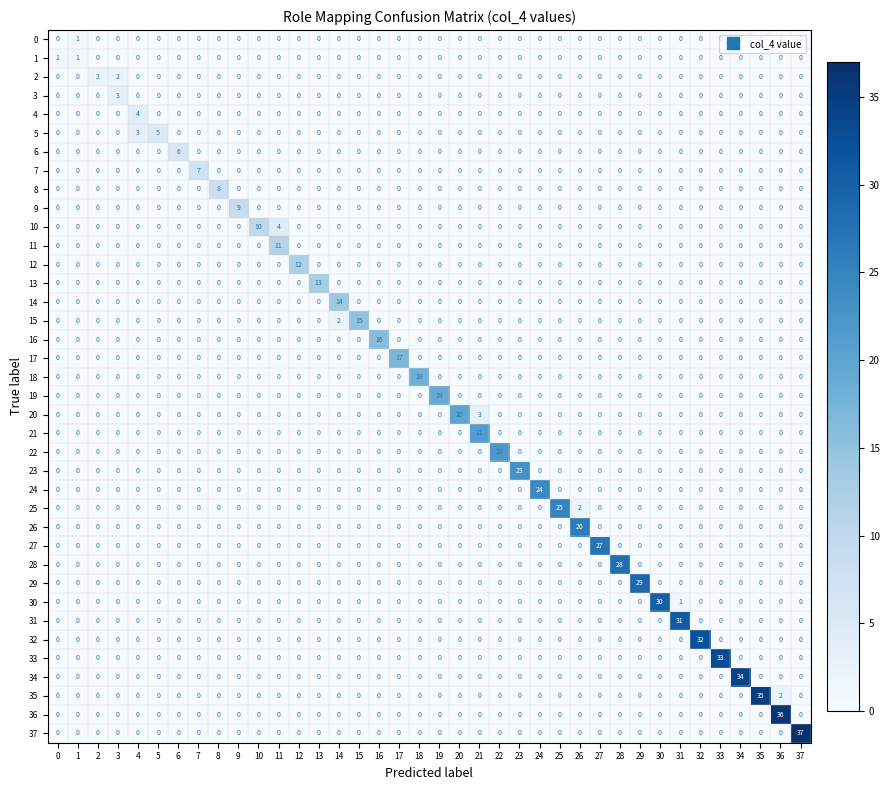

What is the total value across all series at 19?

19